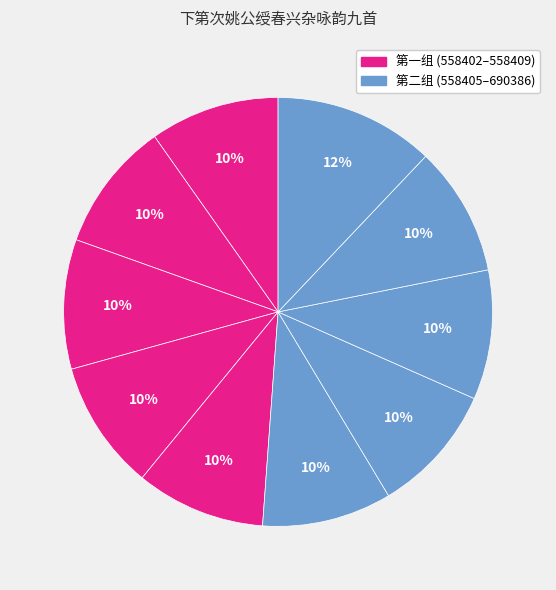

Count the number of slices in the pie.

10